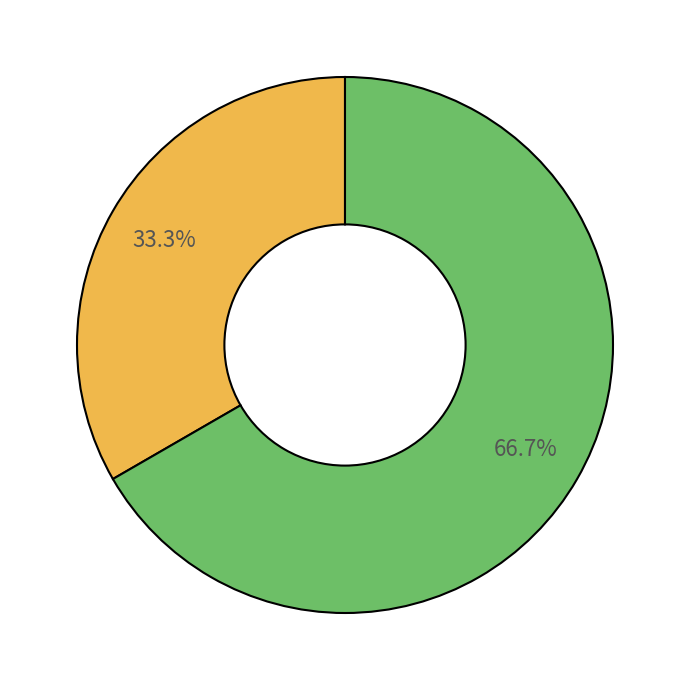

Is there a majority slice in this chart?

Yes